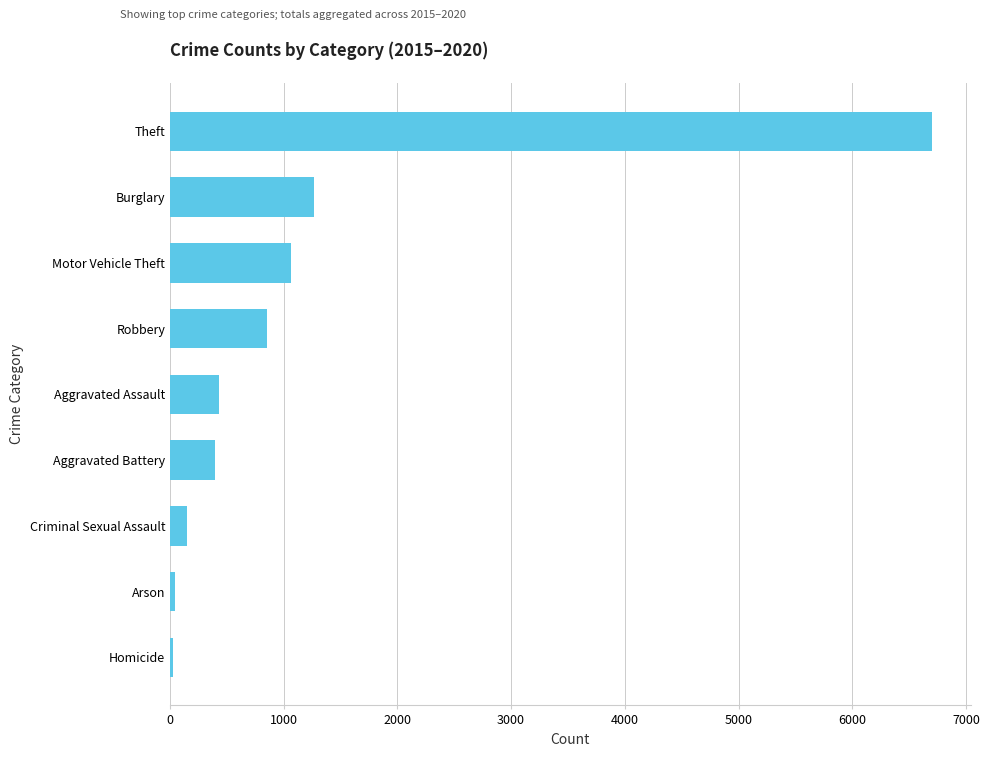

At which label is the value closest to 3366?

Burglary